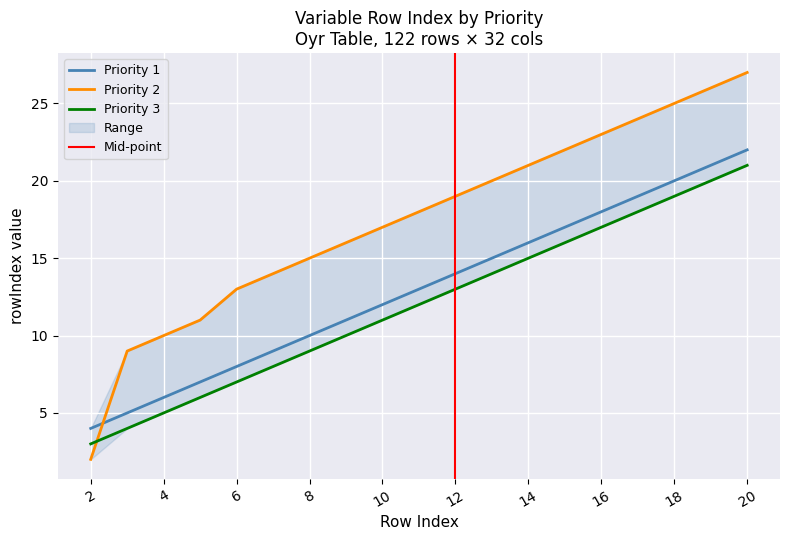

At how many categories does at least one series exceed 14?

8